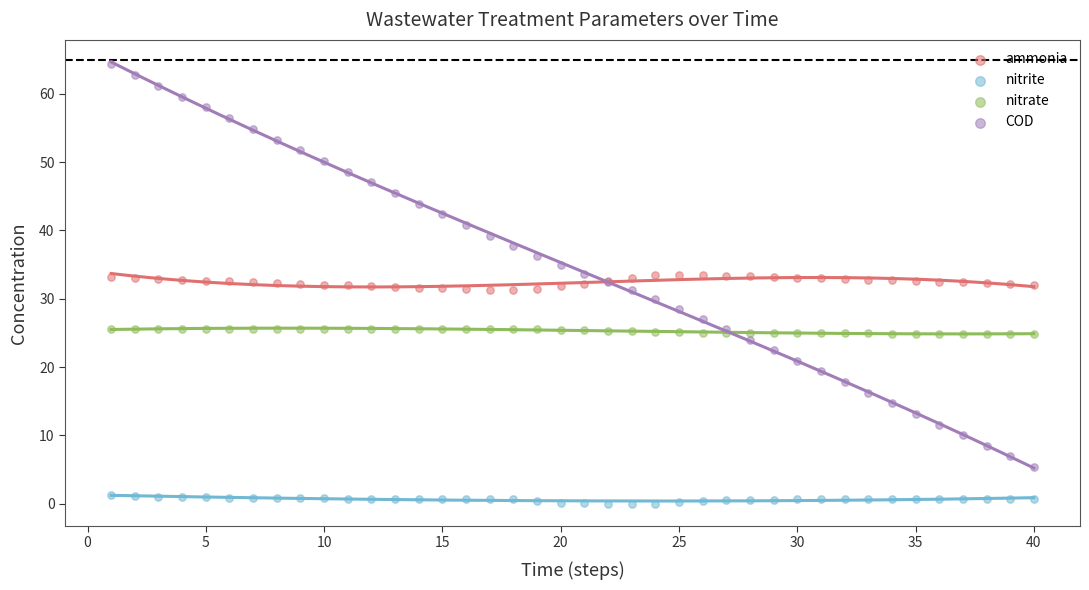

Which series has the largest Y range (max minus min)?

COD